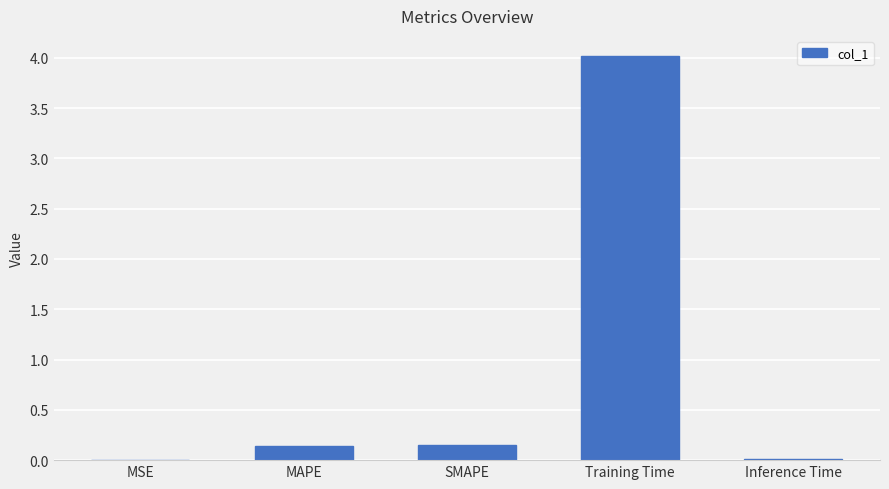

What is the sum of all values?

4.3